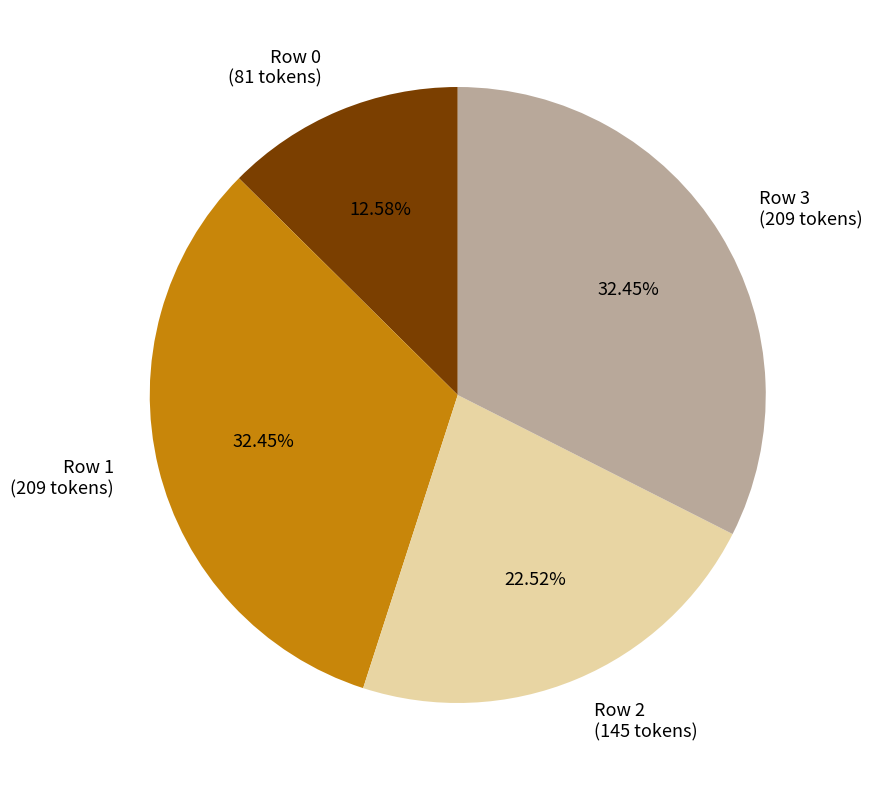

Combined, do Row 1 (209 tokens) and Row 0 (81 tokens) account for over 50%?

No